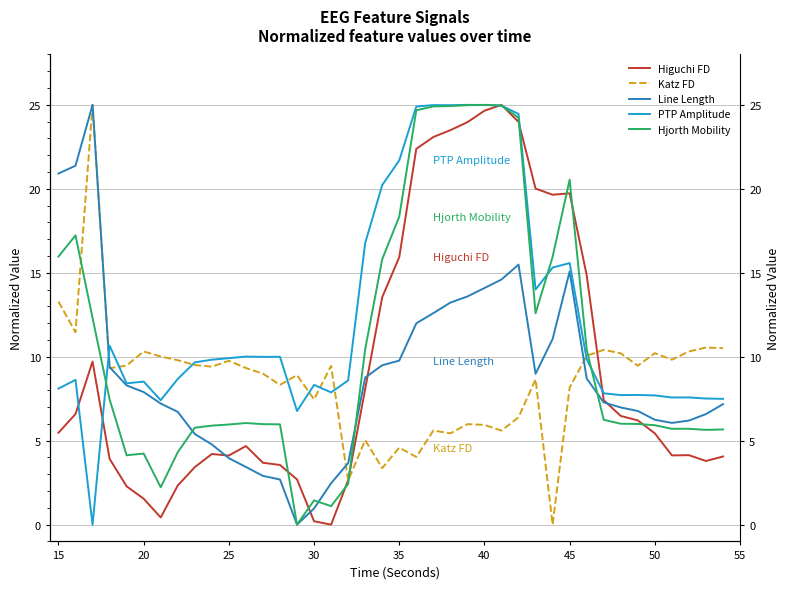

After their last crossing, which series has the higher values: PTP Amplitude or Katz FD?

Katz FD